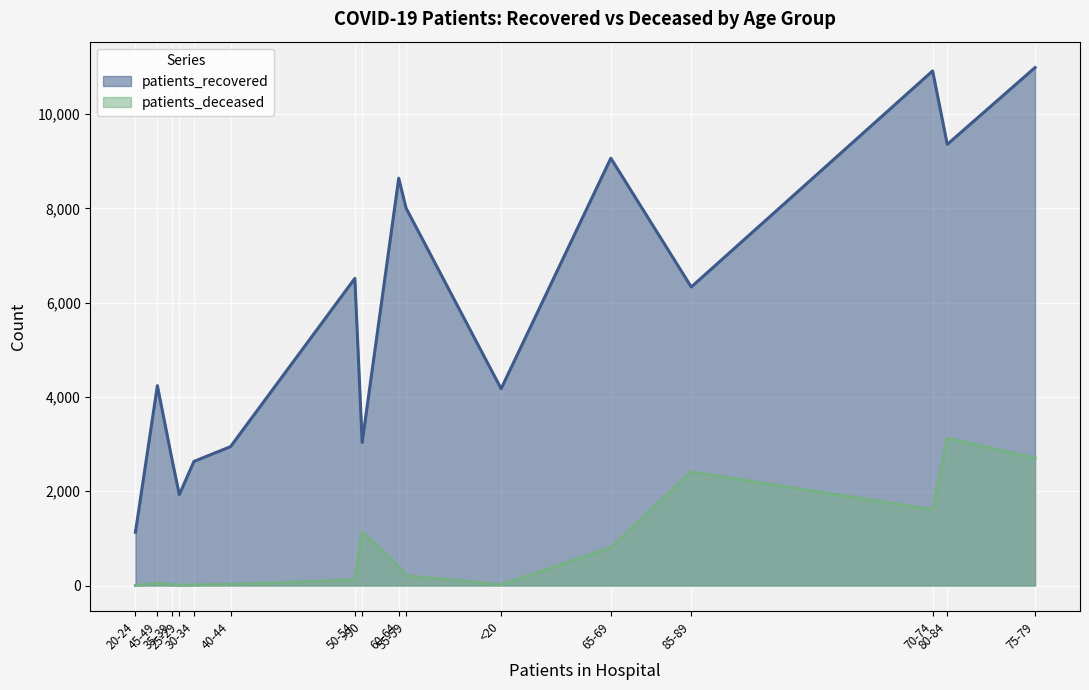

Is the value of patients_recovered at 25-29 greater than the value of patients_deceased at 25-29?

Yes